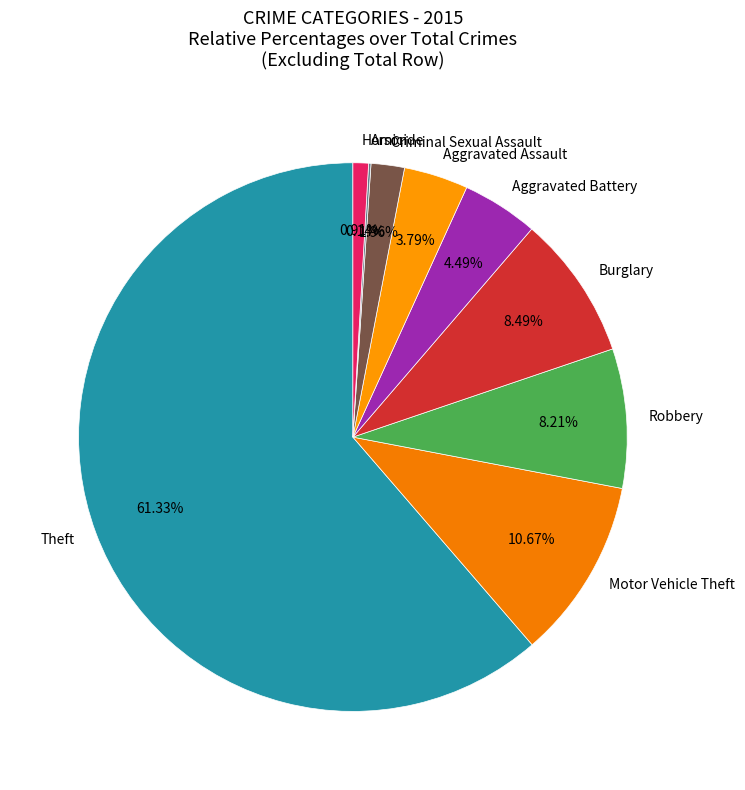

Does any single category account for the majority?

Yes